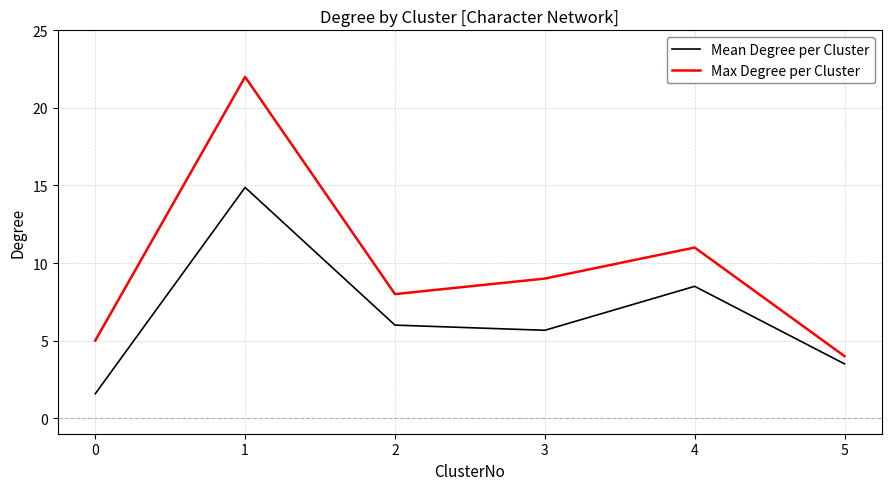

Is it true that Mean Degree per Cluster equals 8.5 at 2?

False